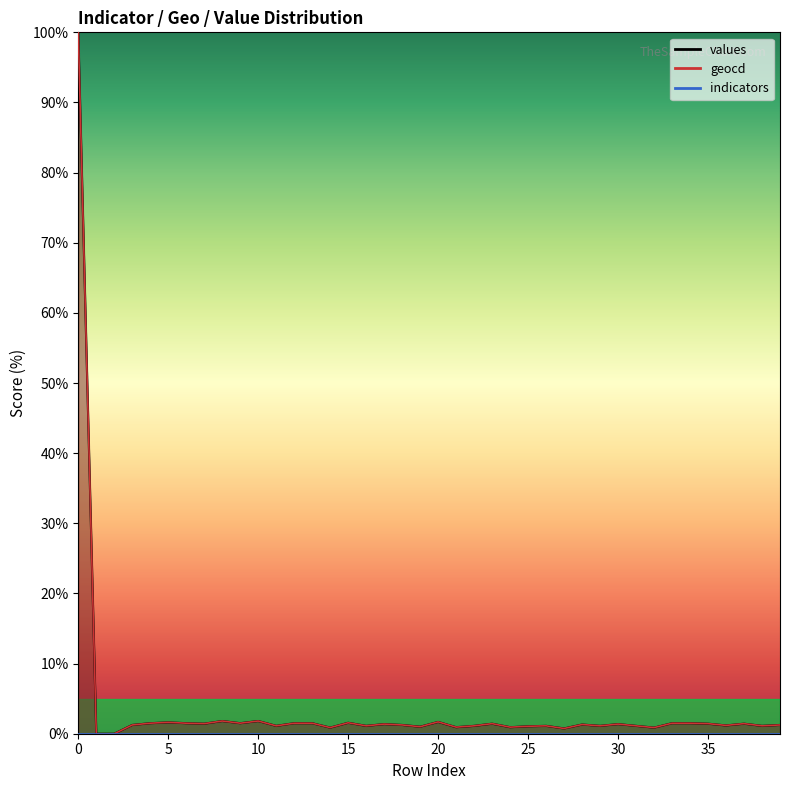

True or false: geocd and values cross at least once.

False